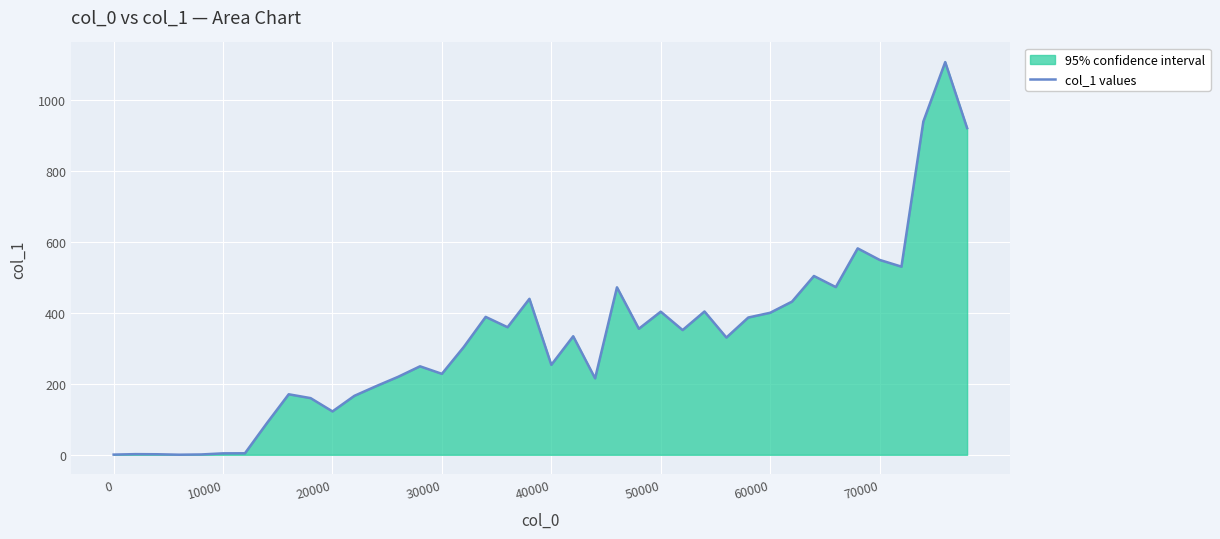

How many lines are shown in the chart?

1